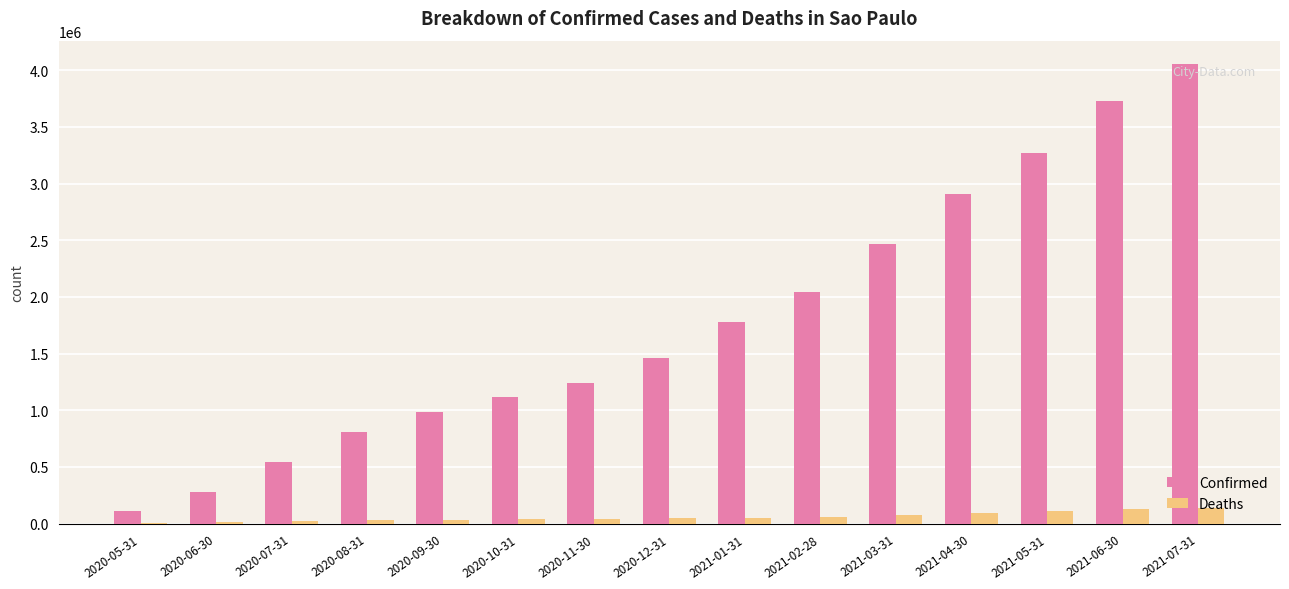

Is the value of Confirmed at 2021-03-31 greater than the value of Deaths at 2020-06-30?

Yes